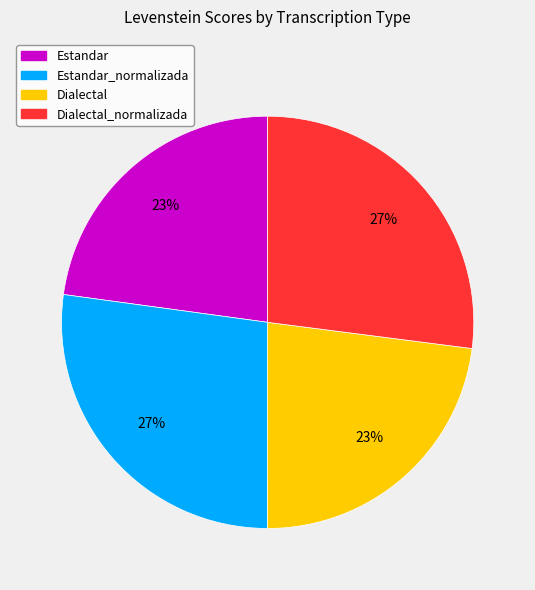

To the nearest percent, what is the average slice percentage?

25%